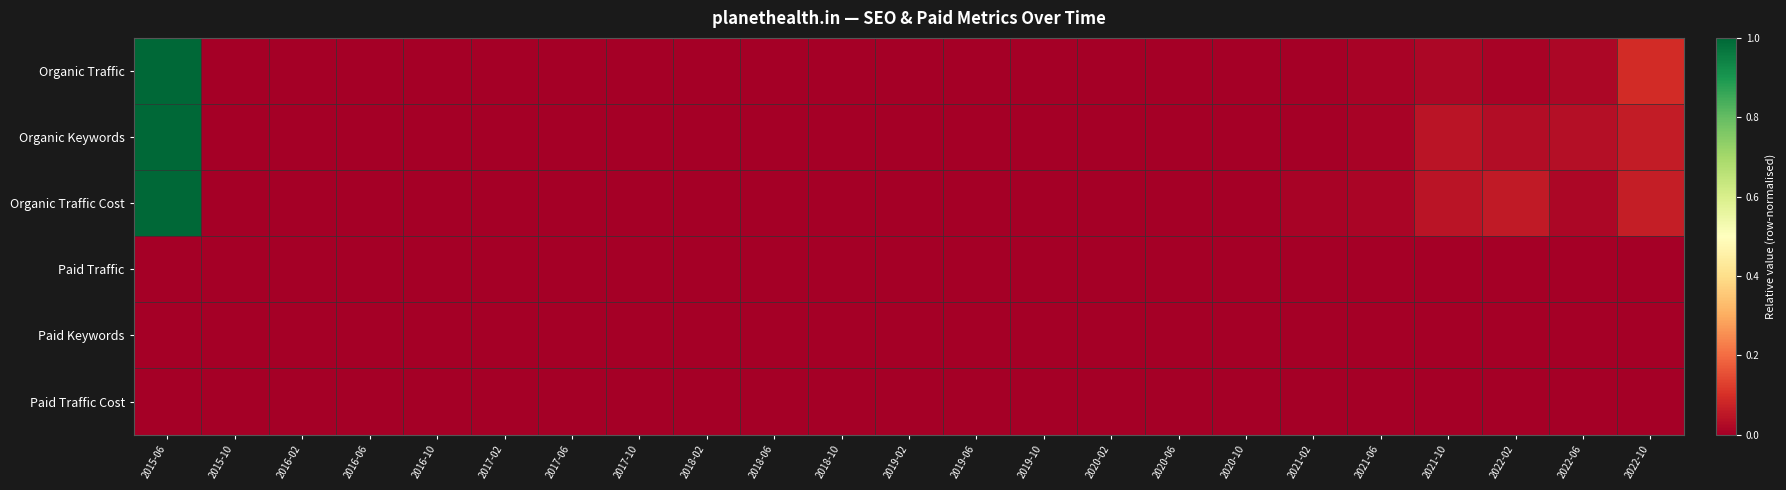

Rank the series at 2019-10 from highest to lowest value.

Organic Traffic, Organic Traffic Cost, Organic Keywords, Paid Traffic, Paid Keywords, Paid Traffic Cost